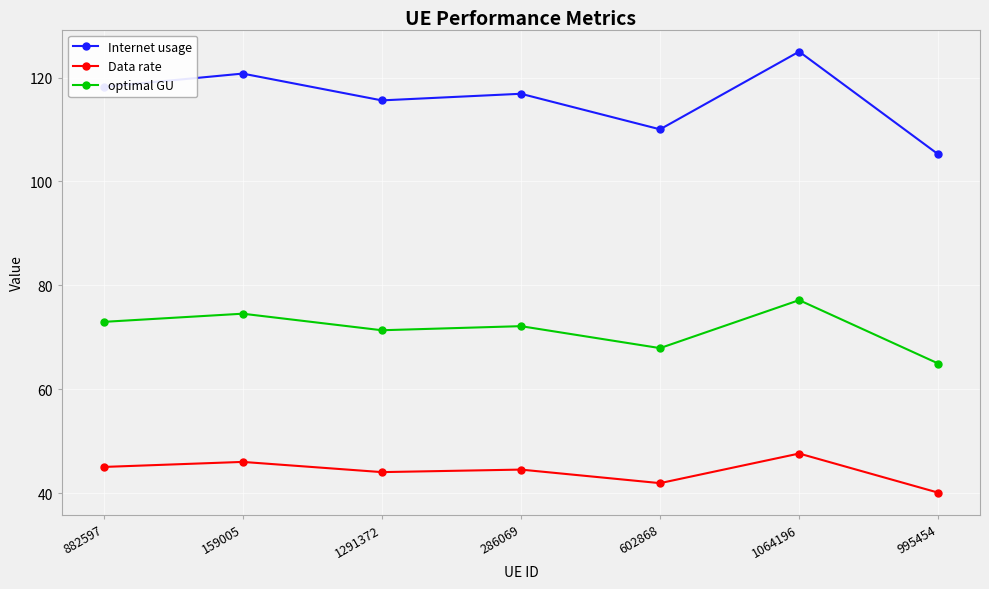

What position from the left is 602868?

5